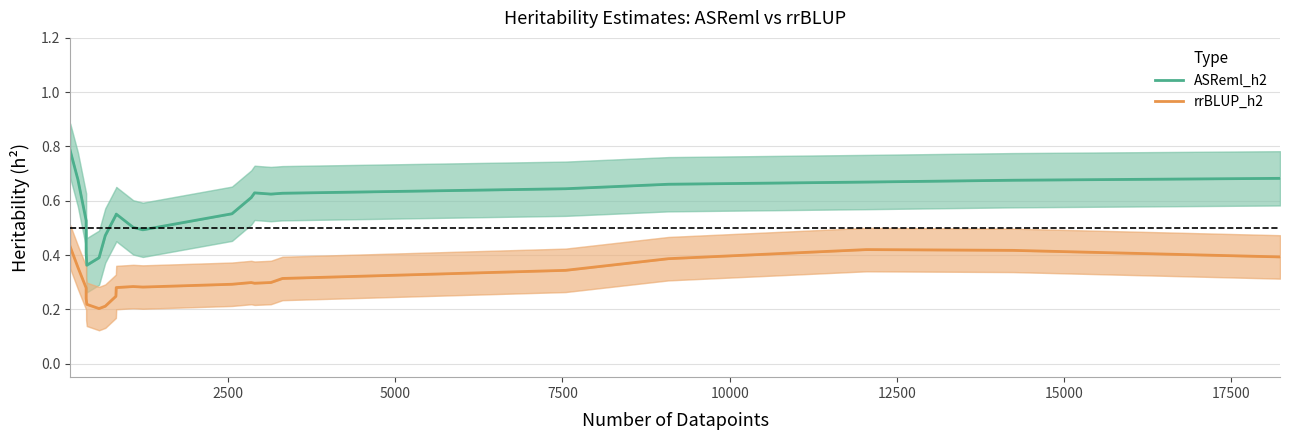

The value of ASReml_h2 at 17500 is 0.7. True or false?

False